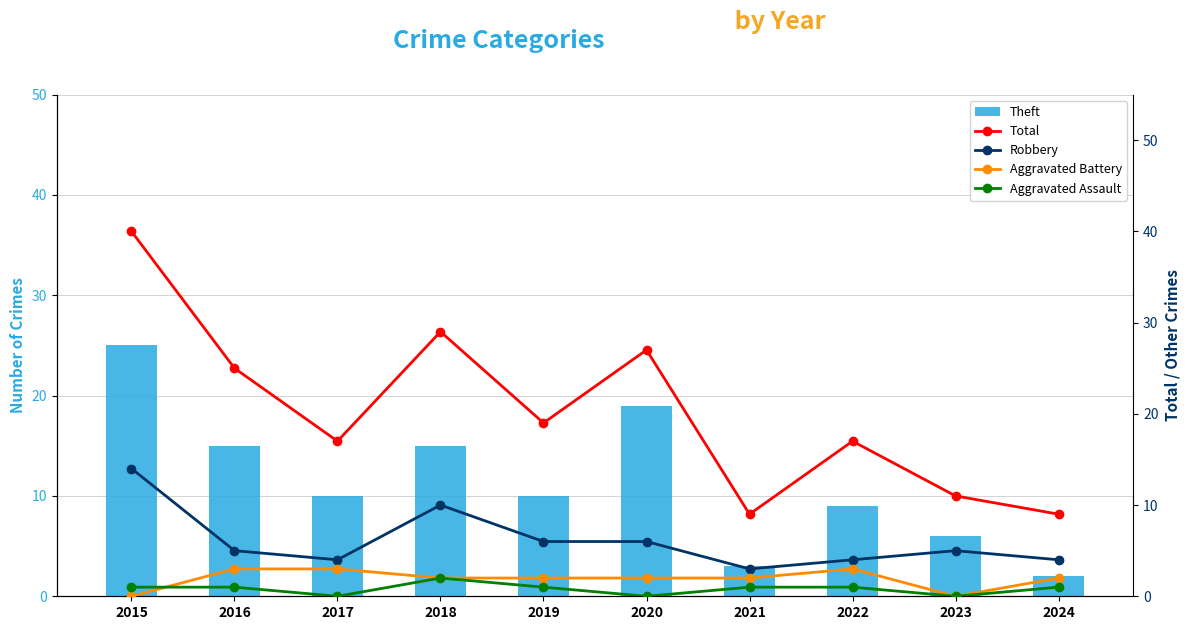

Are the bars grouped side by side (vs. stacked)?

Yes